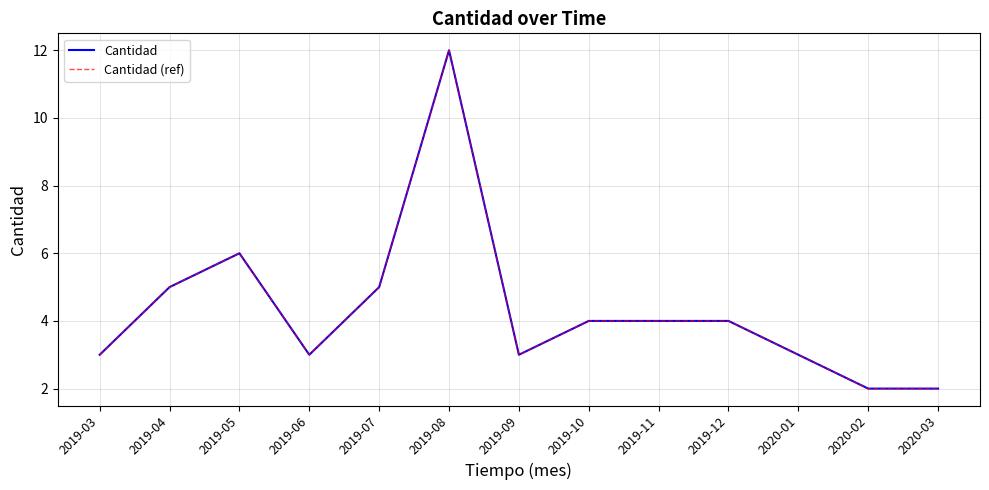

Does the chart display data point markers on the line(s)?

No